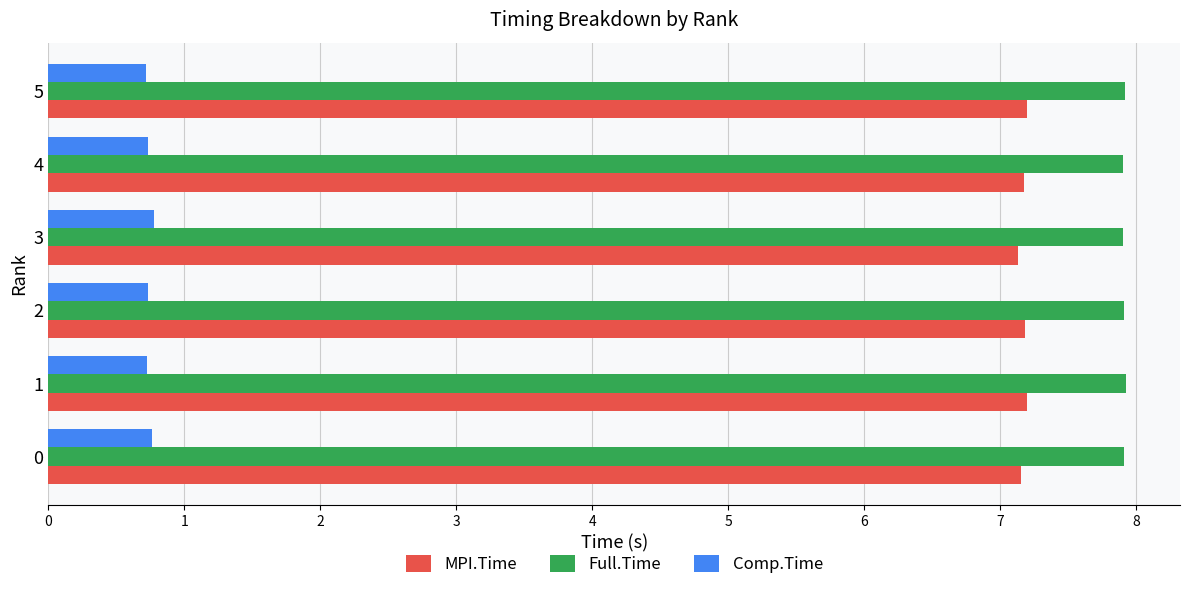

At 0, list the series in order from largest to smallest.

Full.Time, MPI.Time, Comp.Time